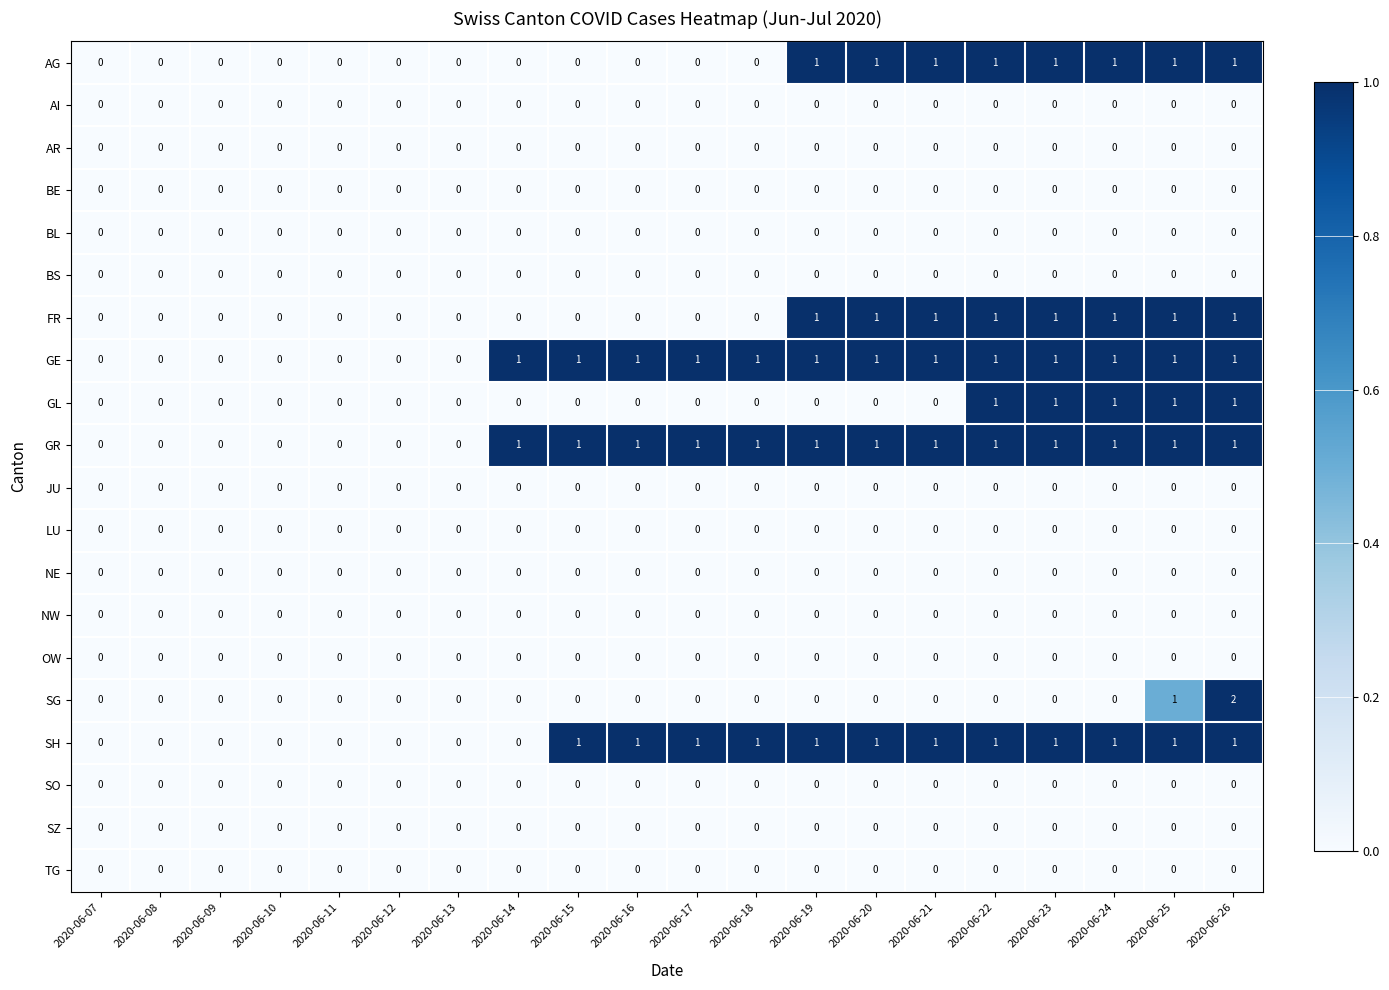

Which label corresponds to the largest value in the chart?

2020-06-26